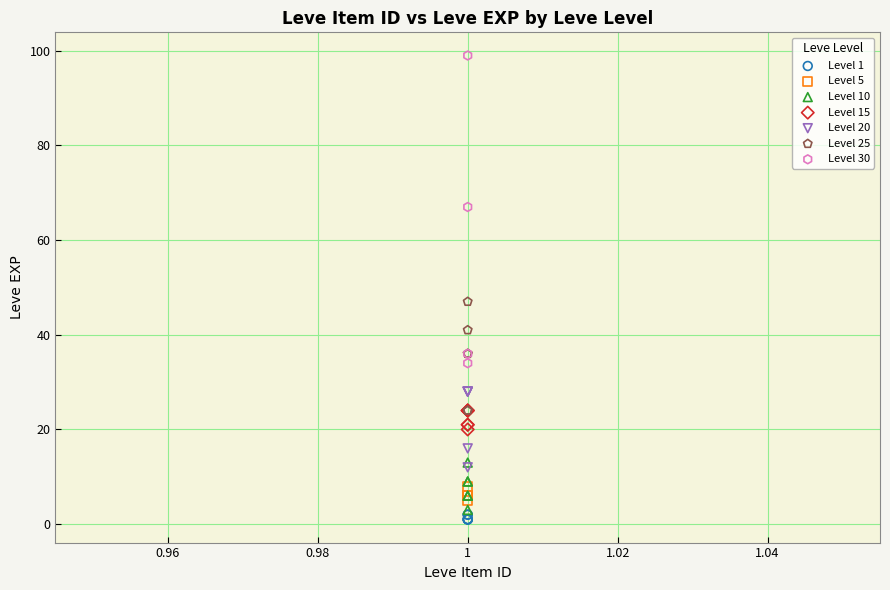

Which series has the largest Y range (max minus min)?

Level 30